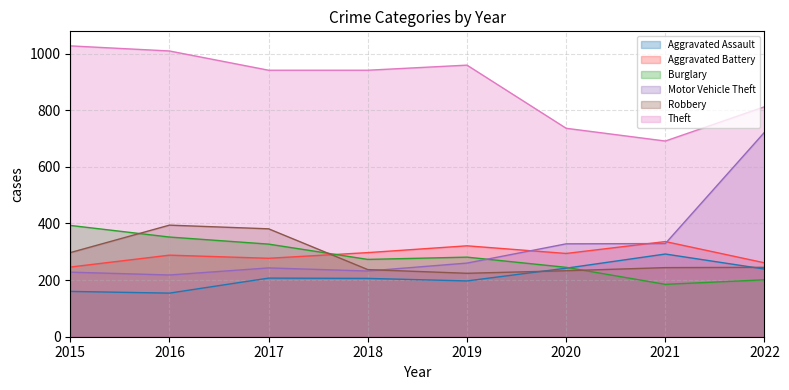

What are all the series names shown in the legend?

Aggravated Assault, Aggravated Battery, Burglary, Motor Vehicle Theft, Robbery, Theft